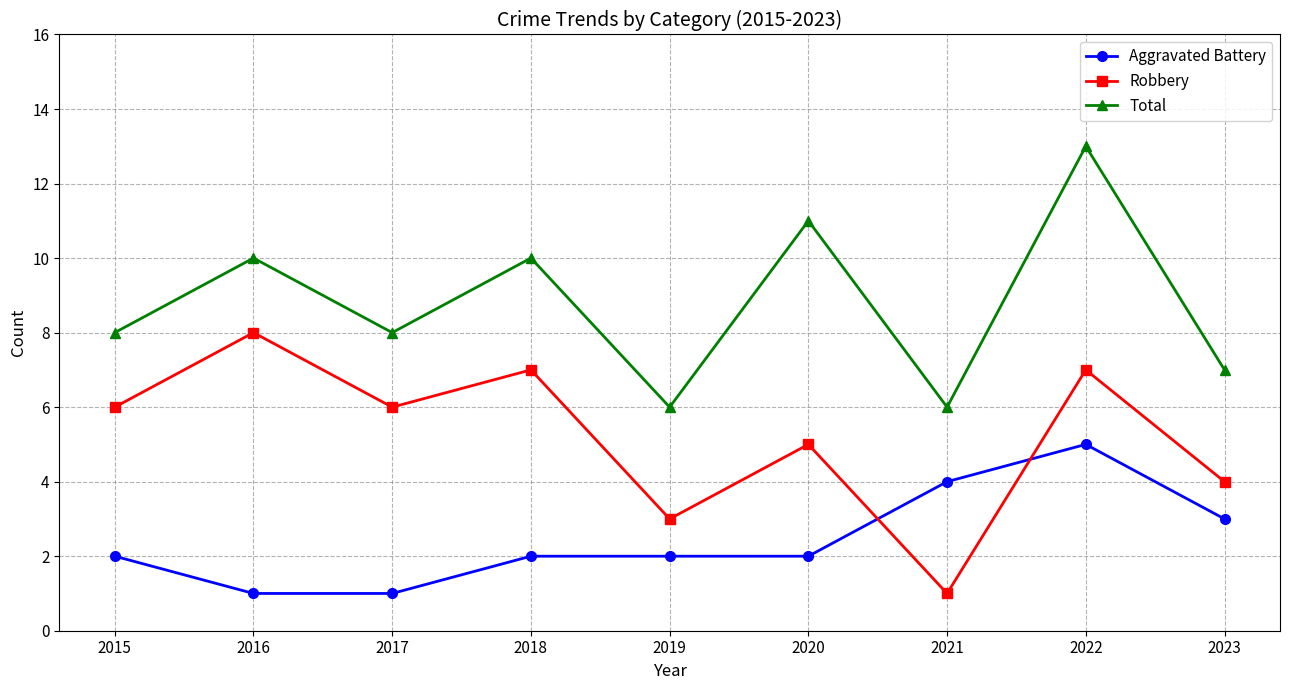

What is the value of the Total point at the 5th from the left?

6